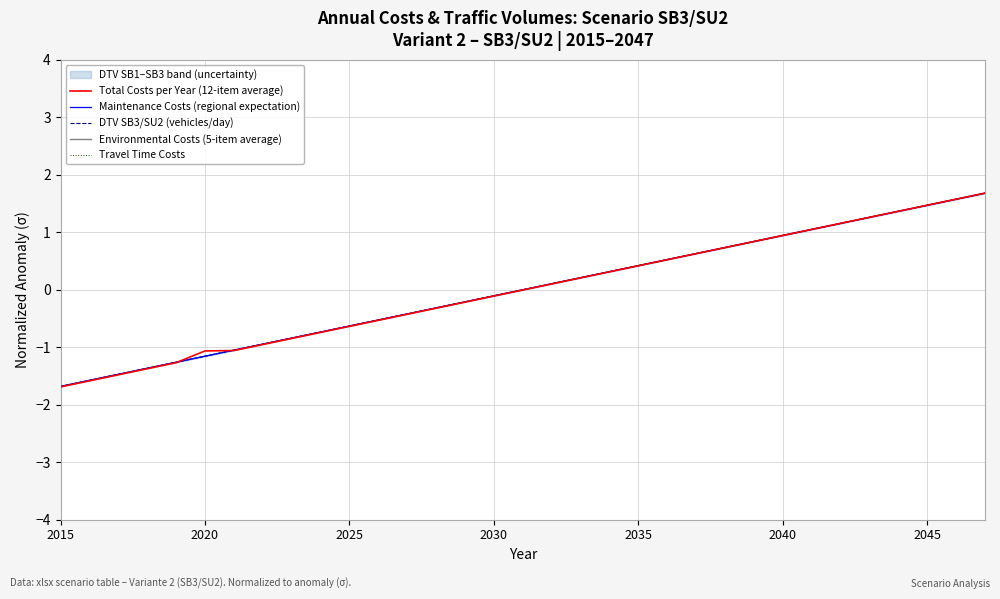

True or false: Environmental Costs (5-item average) has a value of -1.1 at 2025.

False